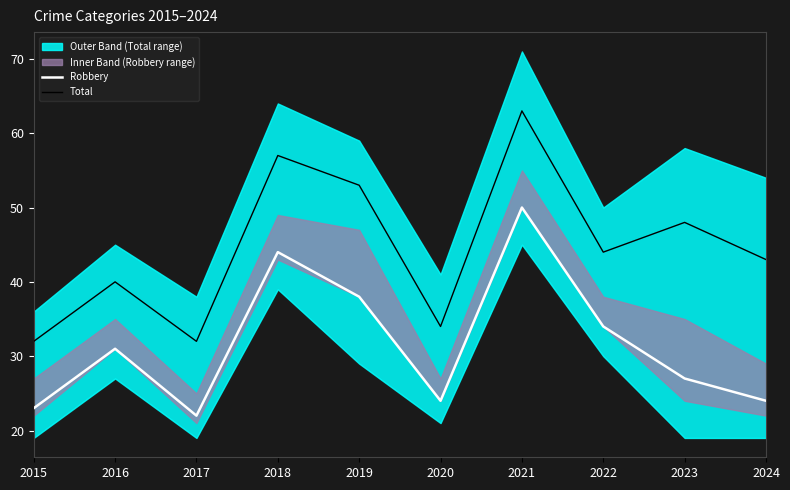

What is the minimum value shown in the chart?

22